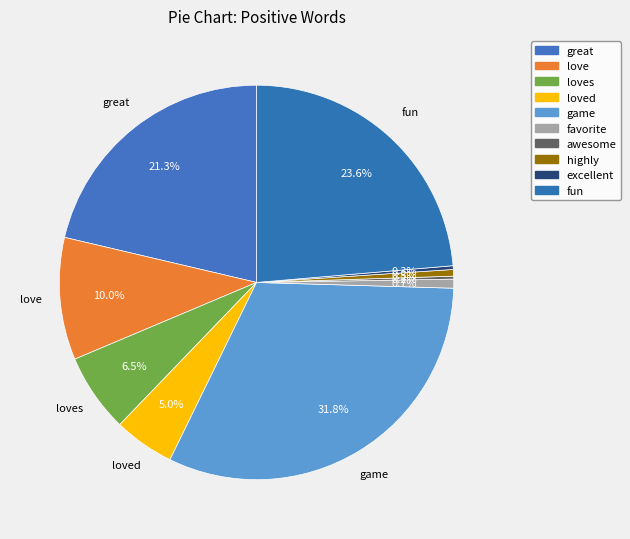

Does favorite account for over 50% of the chart?

No